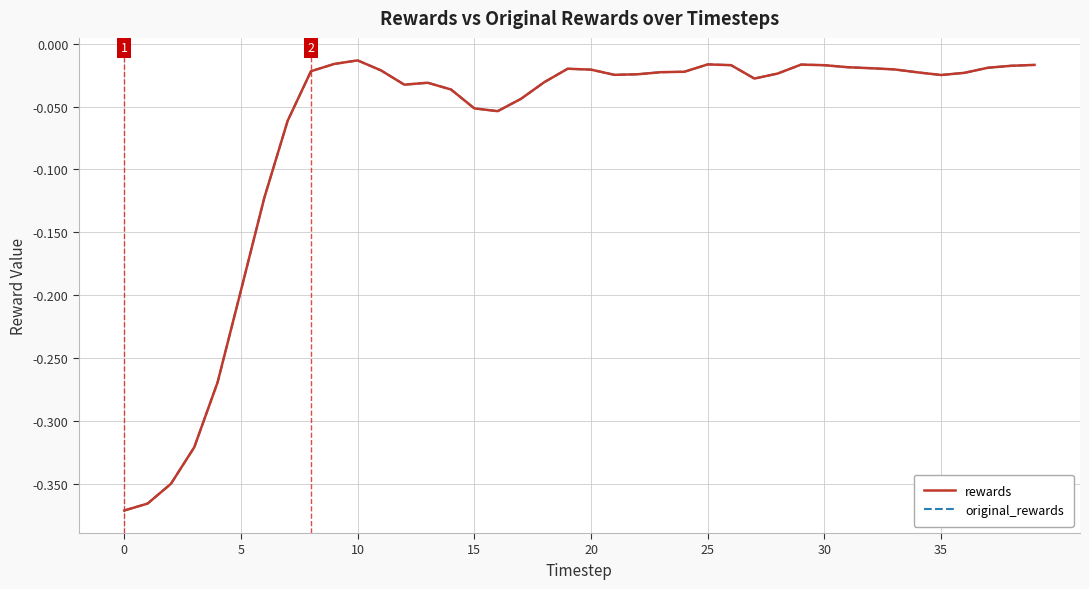

Is this an area chart (filled region under the line)?

No